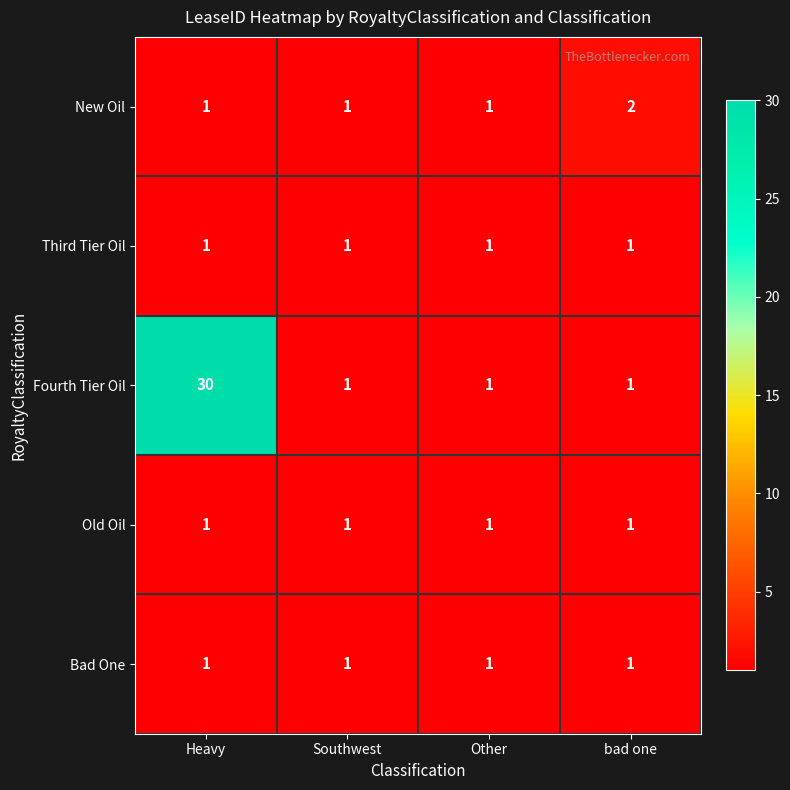

How many distinct data groups are displayed?

5